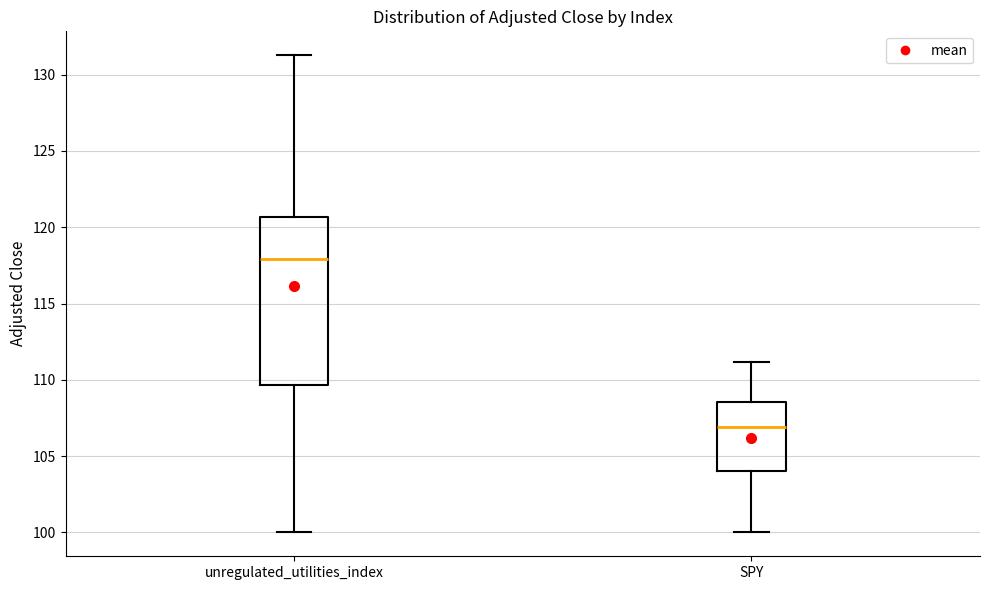

Comparing the boxes themselves (not the whiskers), which one is the tallest?

unregulated_utilities_index